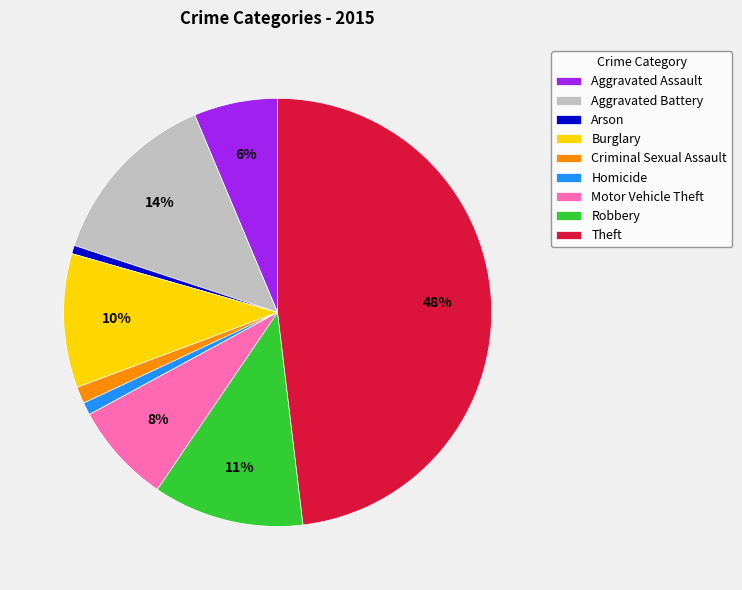

To the nearest percent, what is the combined percentage of Aggravated Battery and Burglary?

24%